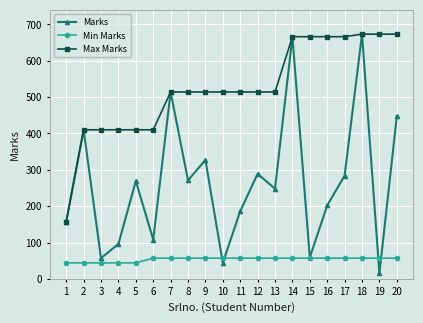

At 4, list the series in order from largest to smallest.

Max Marks, Marks, Min Marks